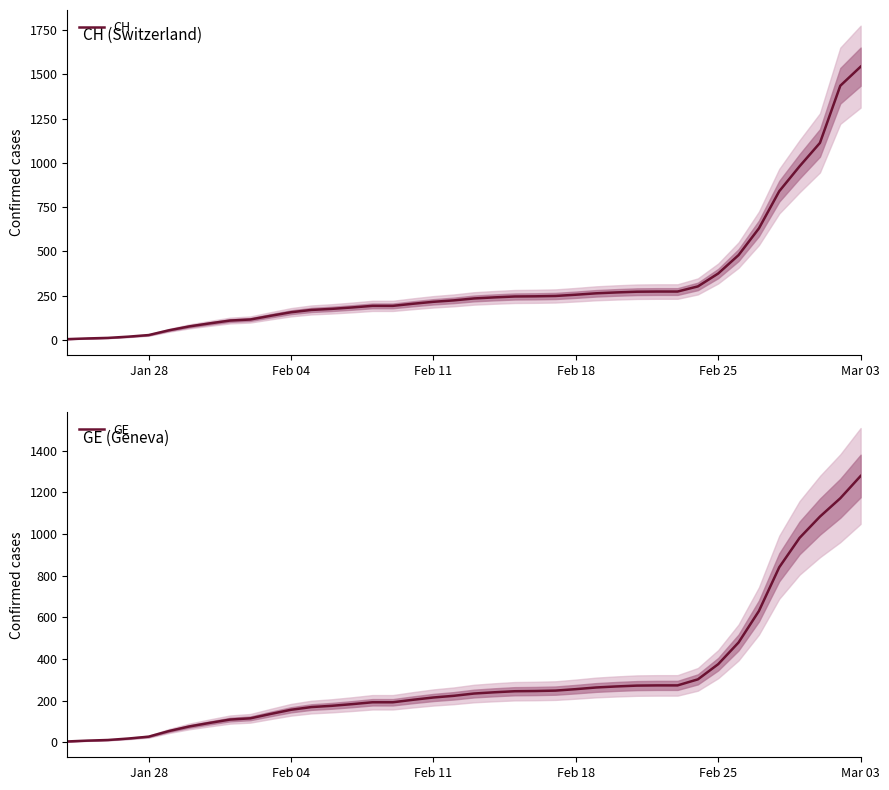

What is the minimum value shown in the chart?

4